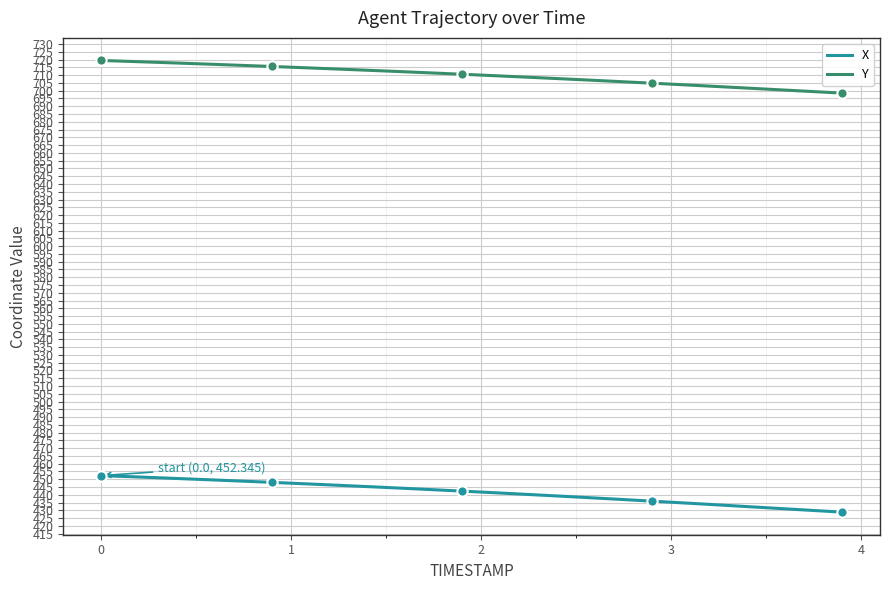

Which series has the widest spread of values?

X